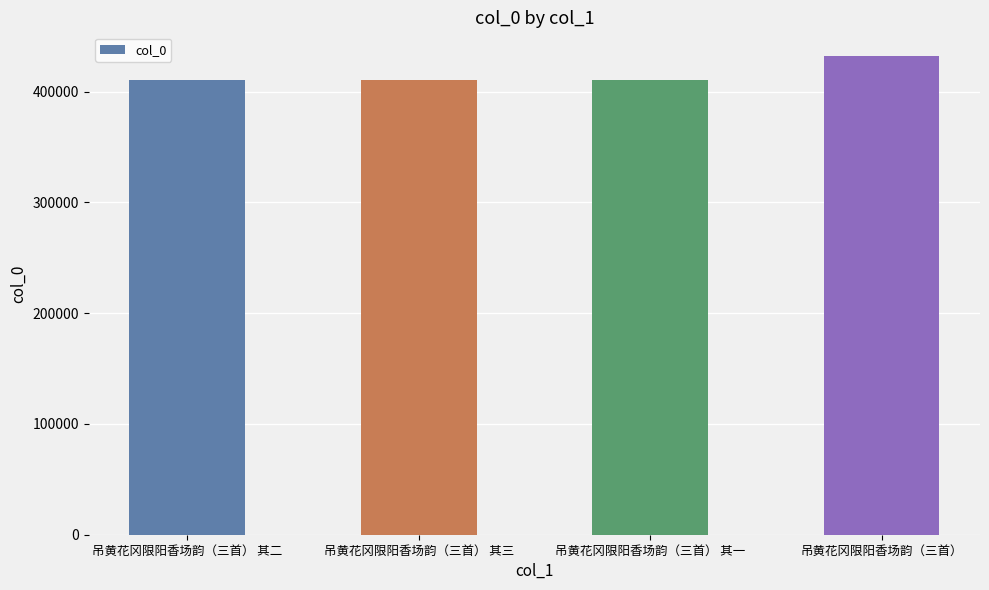

Which label corresponds to the largest value in the chart?

吊黄花冈限阳香场韵（三首）